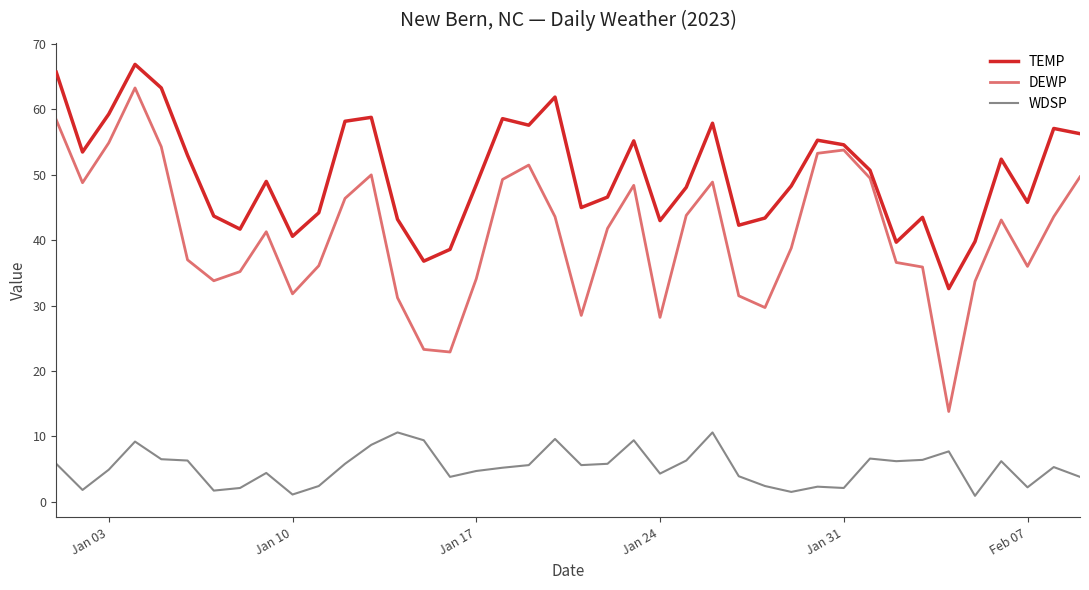

Which series has the widest spread of values?

DEWP